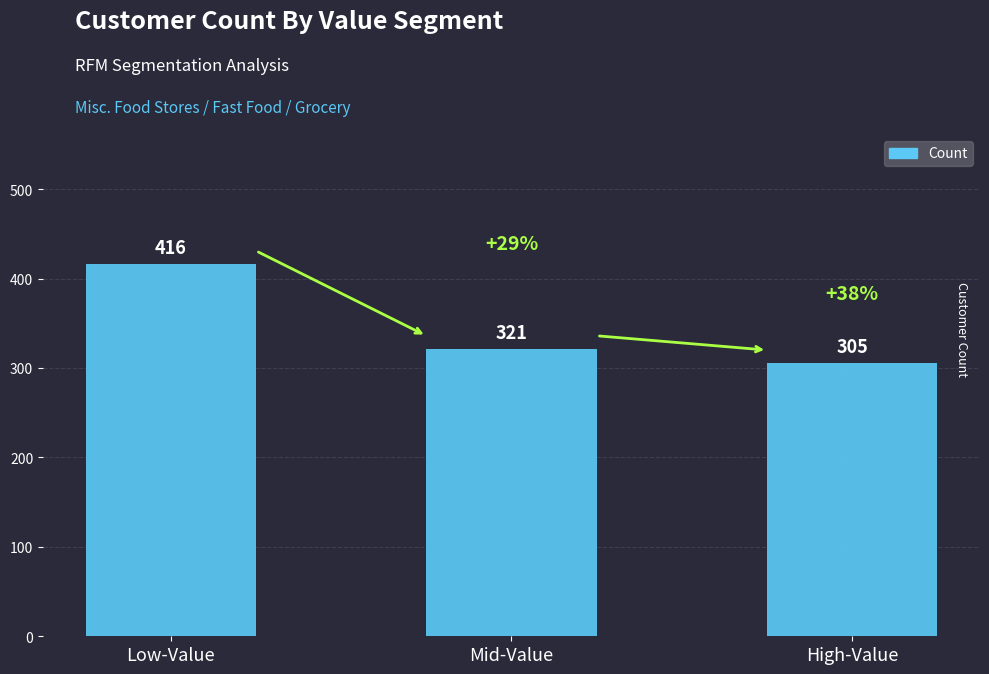

Where is the data nearest to the value 360?

Mid-Value